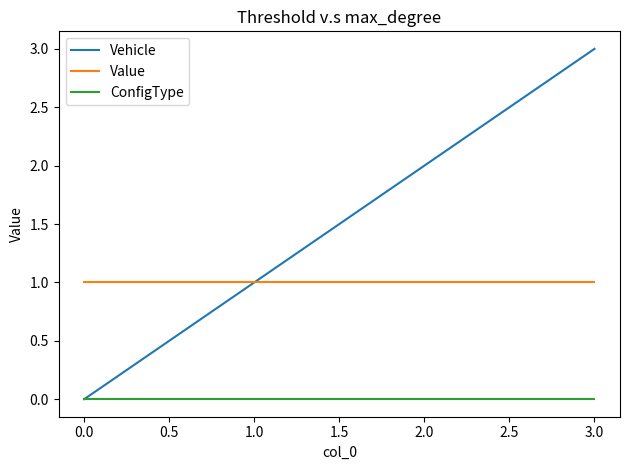

Rank the series by their maximum value, from lowest to highest.

ConfigType, Value, Vehicle